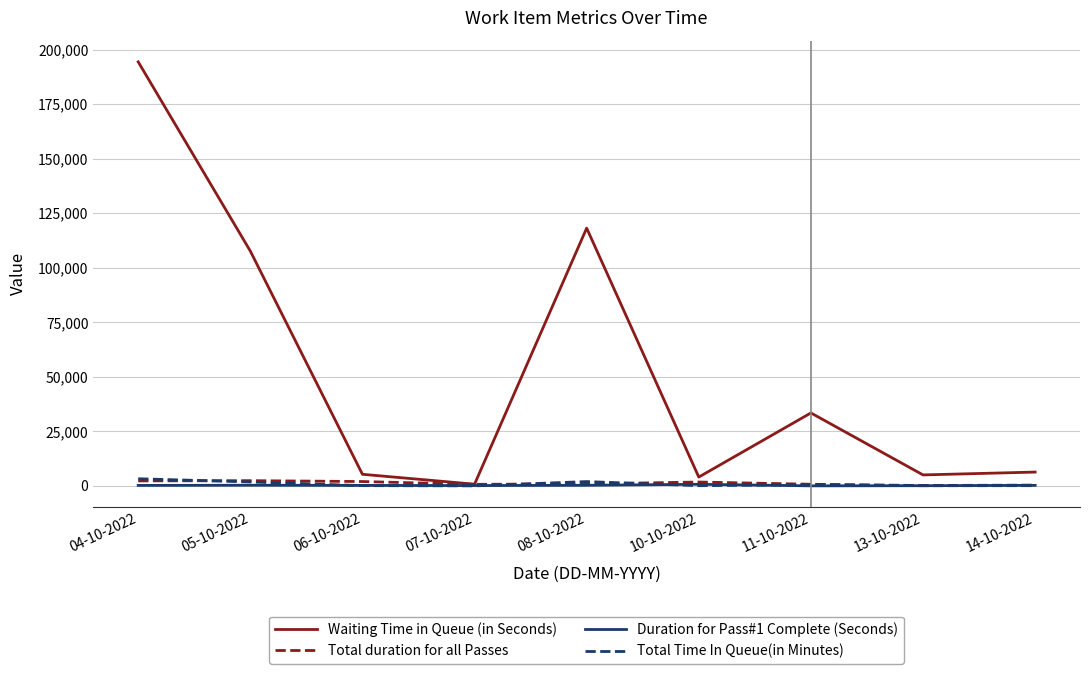

Does the chart display data point markers on the line(s)?

No